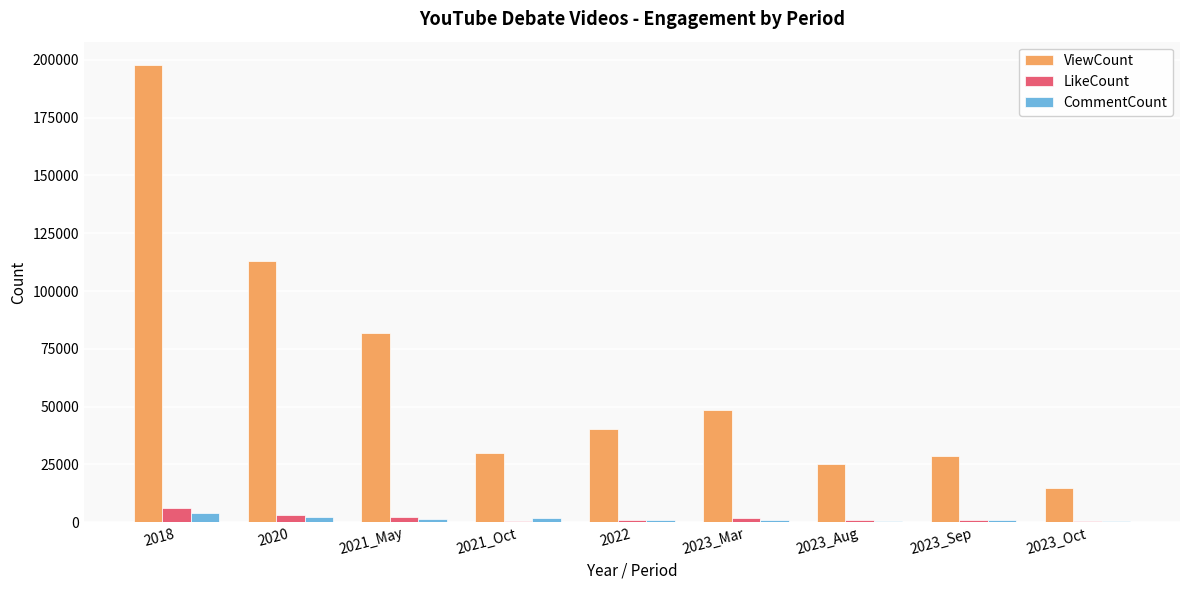

Which series changed the most between 2023_Mar and 2023_Sep?

ViewCount